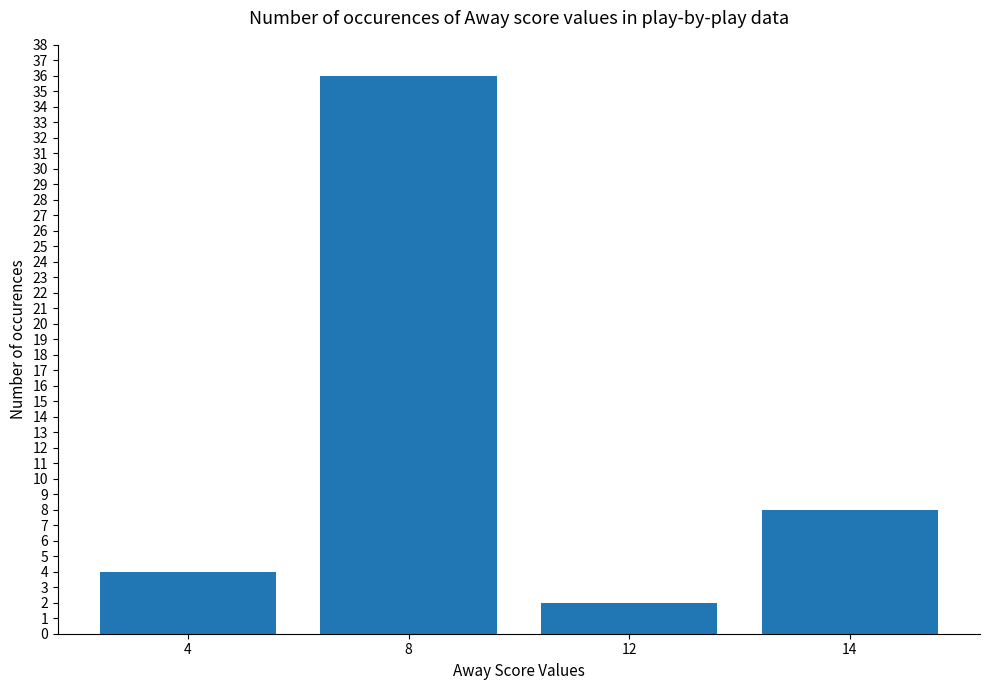

What is the difference between the maximum and minimum values?

34